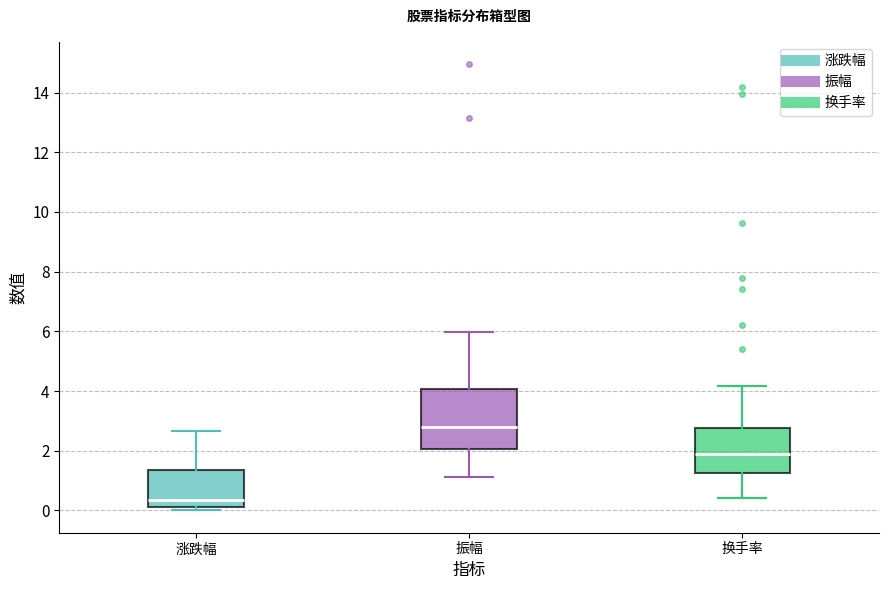

Reading left to right, read every box against the y-axis: the position of its median line, the range the box covers, and the ends of its whiskers. The values are not printed on the chart, so give them approximately, as read against the axis.

涨跌幅: median 0.4, box 0.2 to 1.4, whiskers 0.0 to 2.6
振幅: median 2.8, box 2.0 to 4.0, whiskers 1.2 to 6.0
换手率: median 1.8, box 1.2 to 2.8, whiskers 0.4 to 4.2